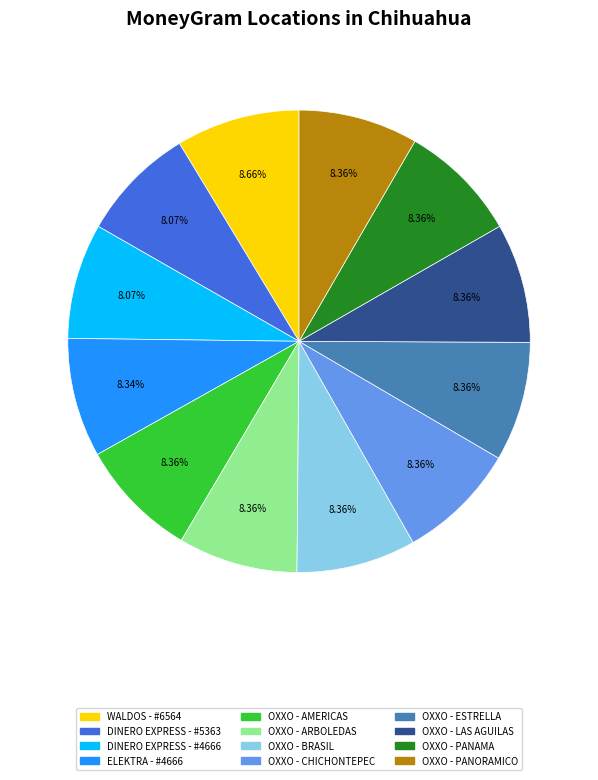

Is it true that DINERO EXPRESS - #4666 is 8% of the pie?

True